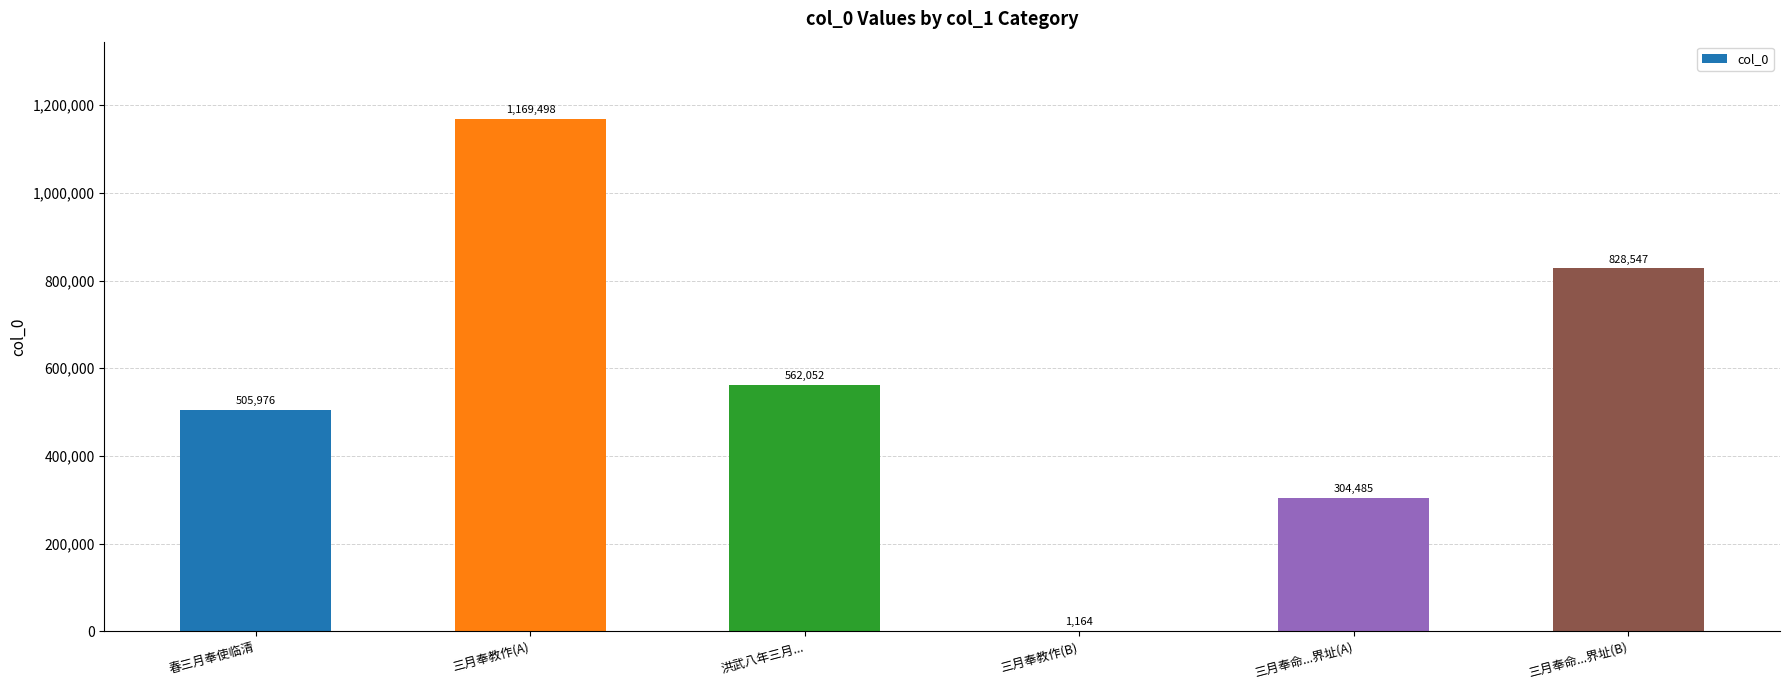

The value at 三月奉命...界址(B) is 1361272. True or false?

False